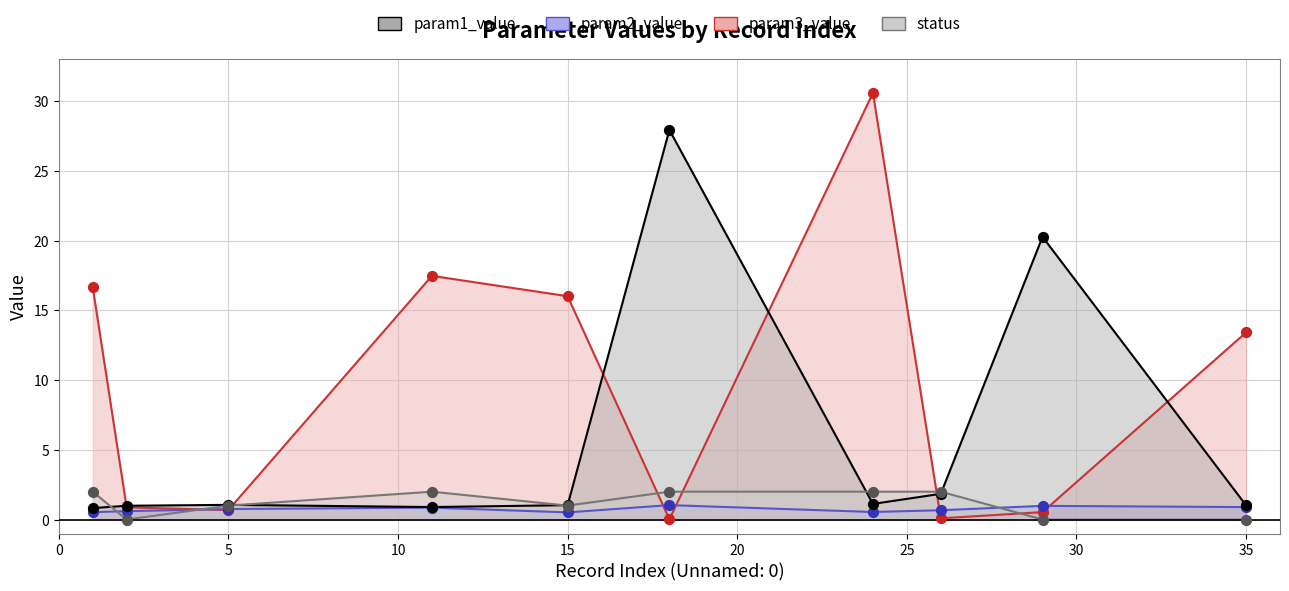

Which series contains the highest Y value?

param3_value